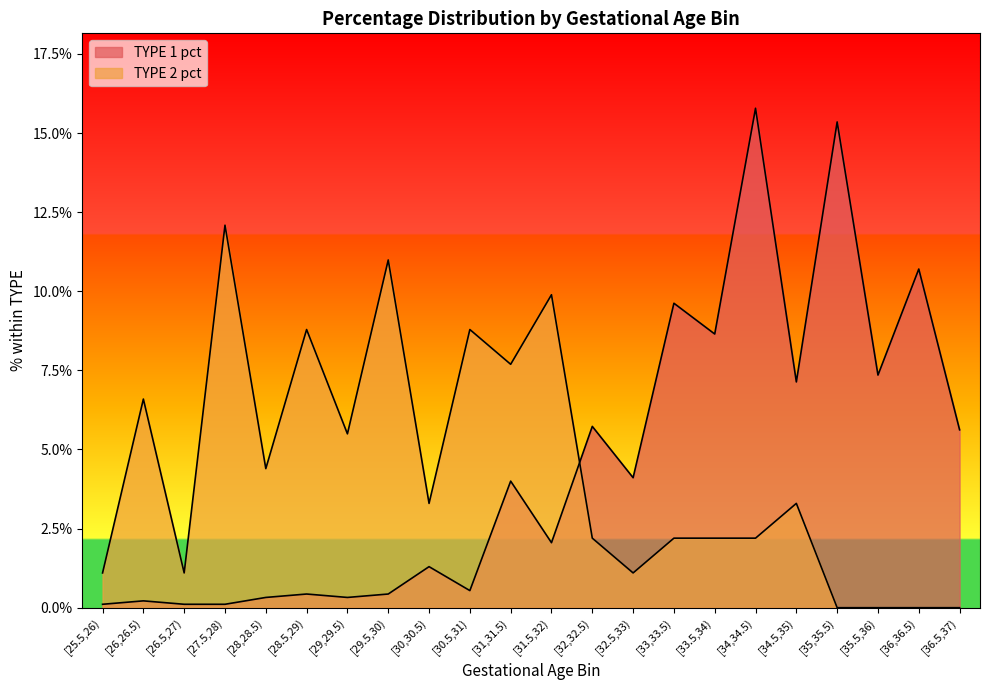

Does the chart display data point markers on the line(s)?

No